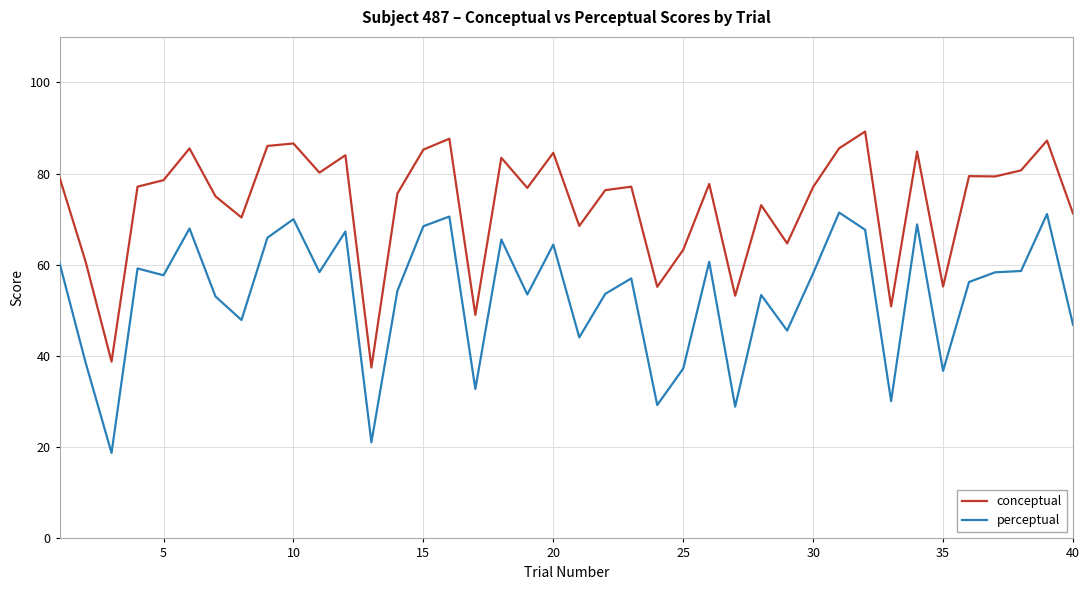

What is the difference between the second highest and second lowest values in the conceptual series?

48.9